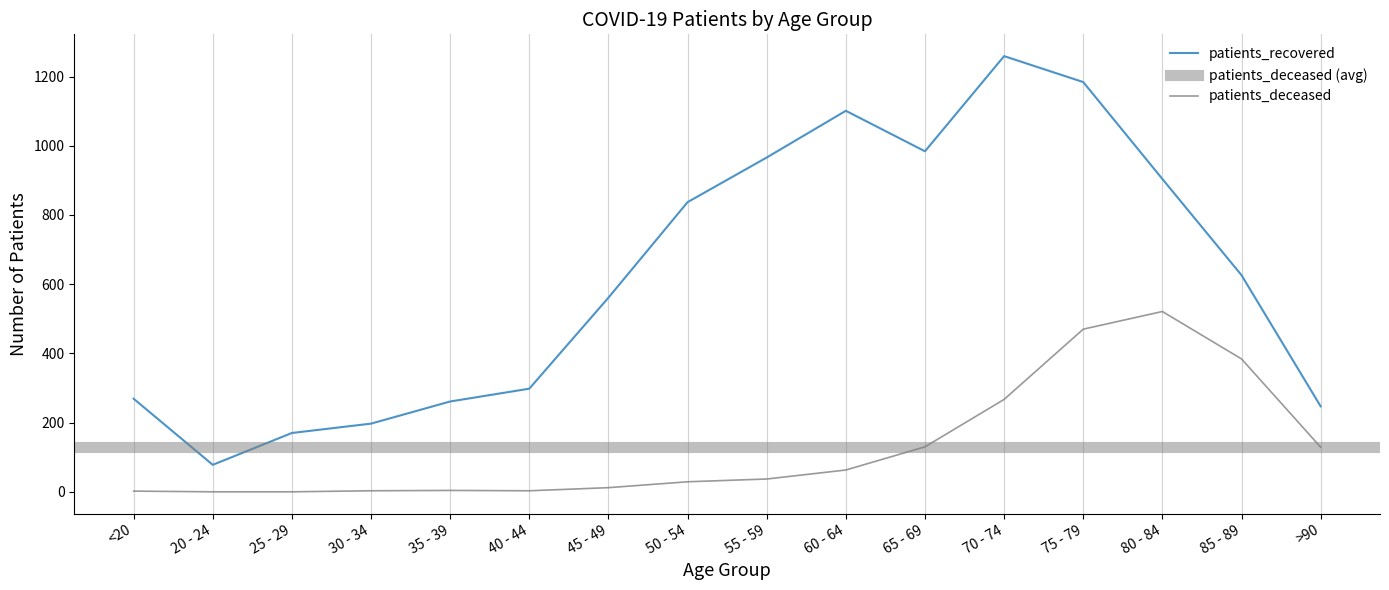

What is the value of the patients_recovered point at the 4th from the left?

197